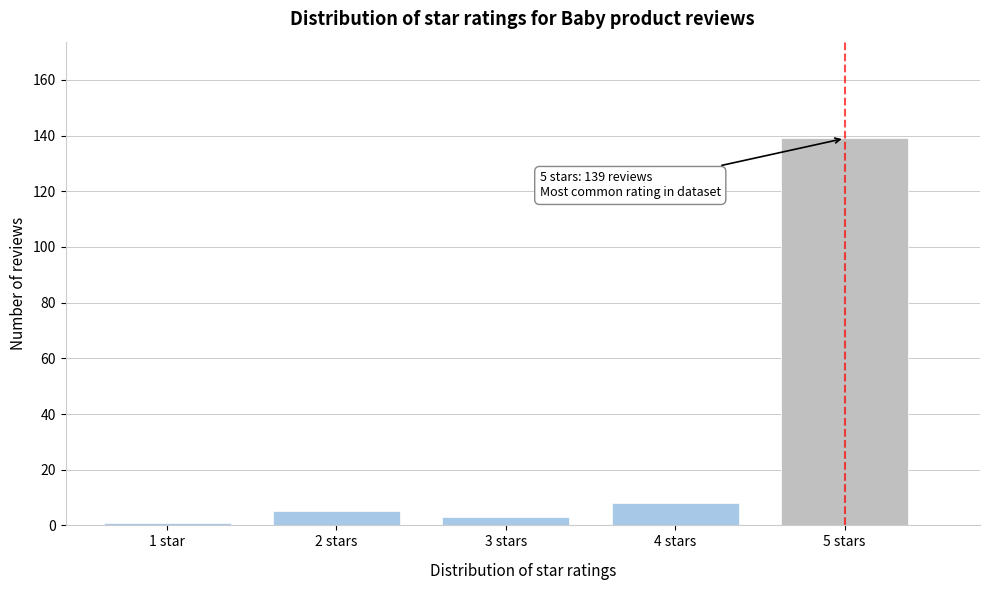

Reading left to right, transcribe all the data shown in this chart.

1	5	3	8	139